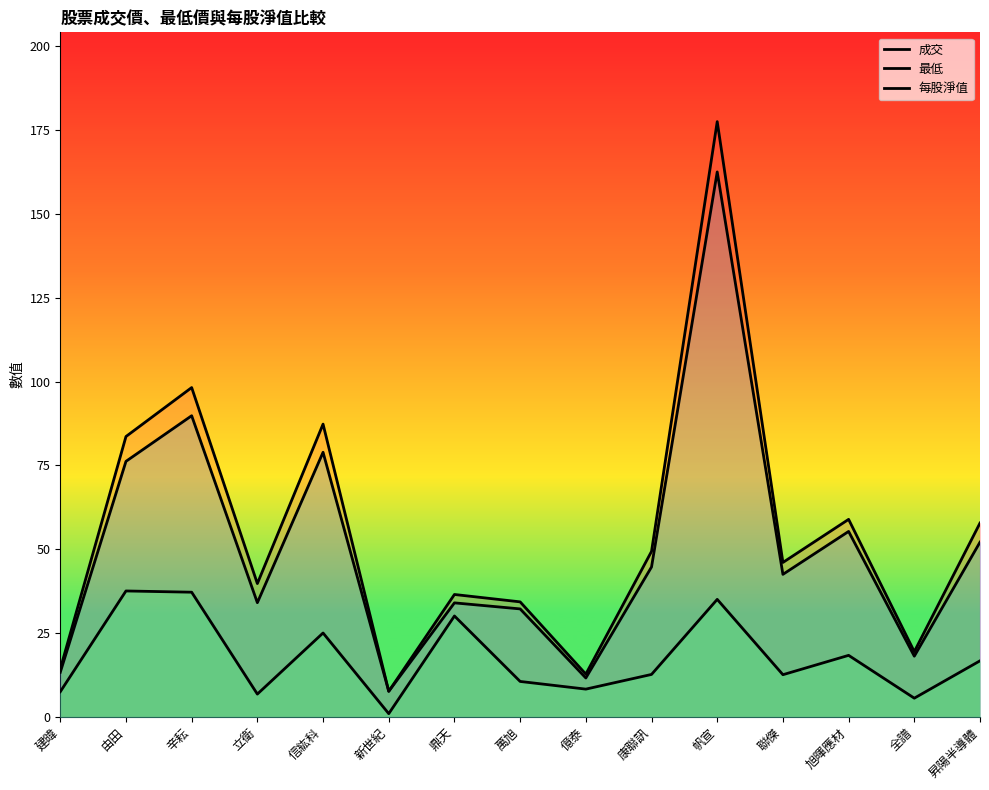

Where does the 最低 series first go above 42?

由田